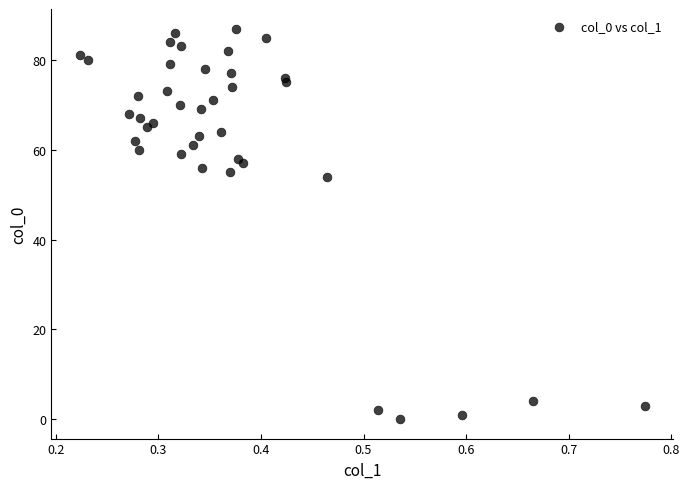

What Y value in the scatter plot is closest to 43?

54